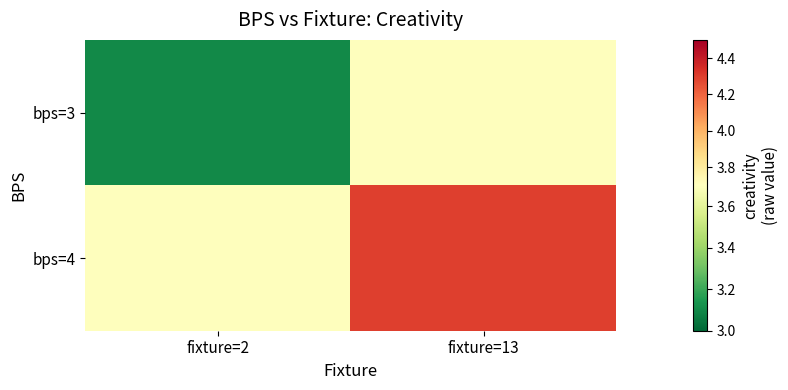

Which series has the largest range (max minus min)?

bps=3